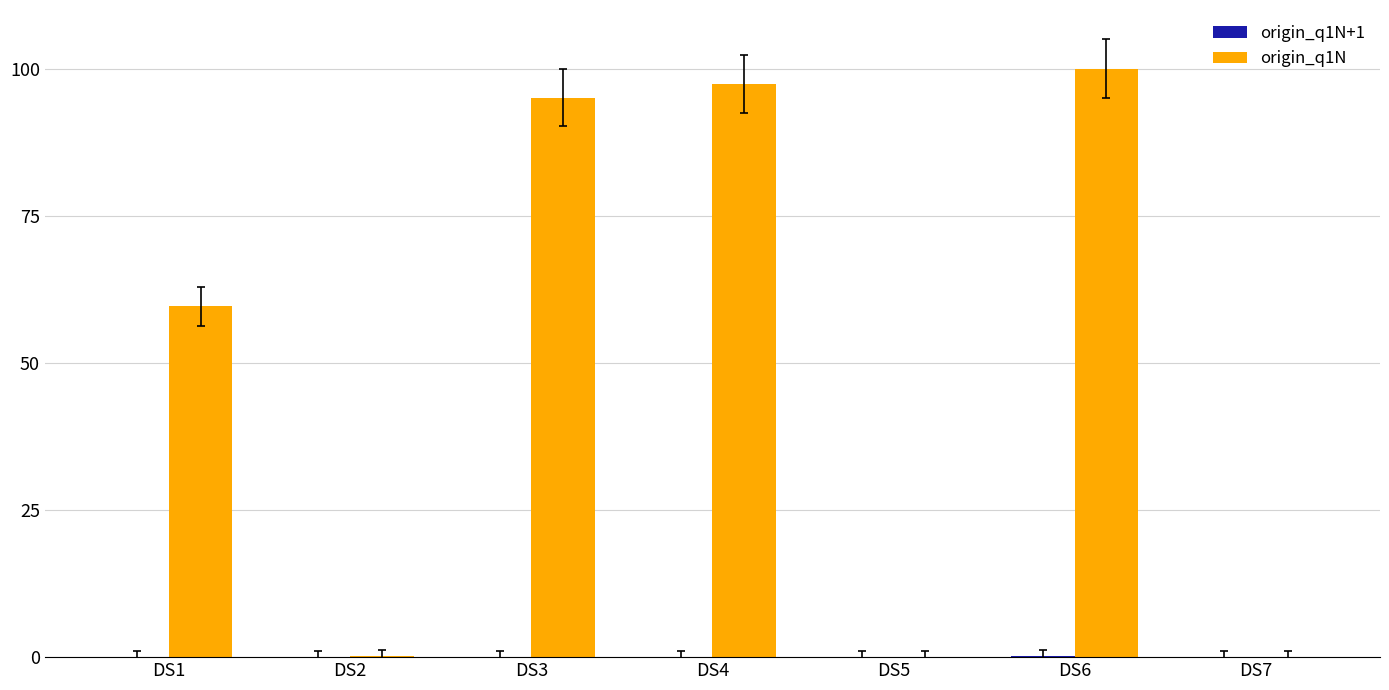

What is the greatest value displayed?

100.0